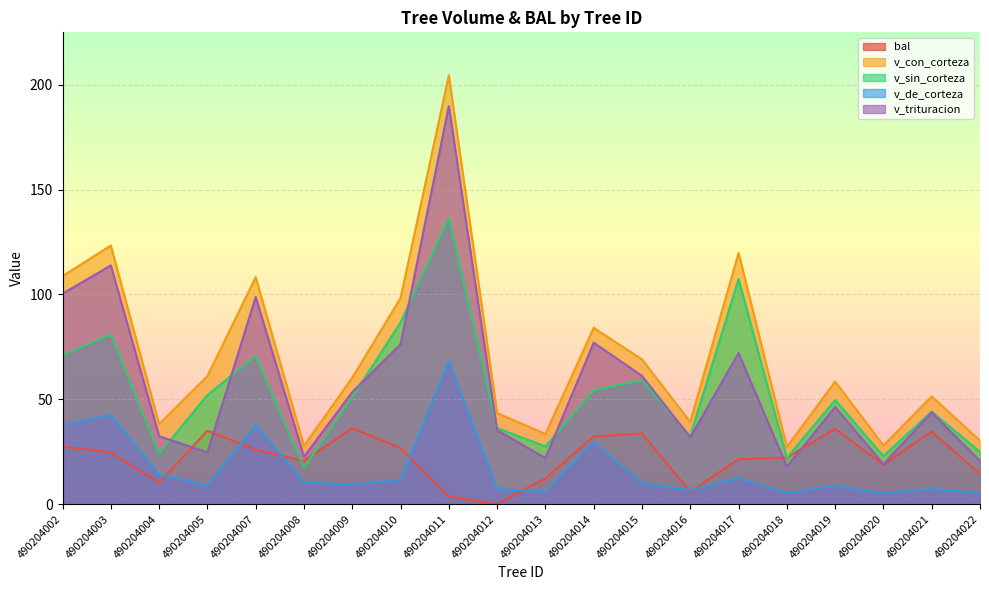

True or false: v_de_corteza and v_trituracion intersect in this chart.

False